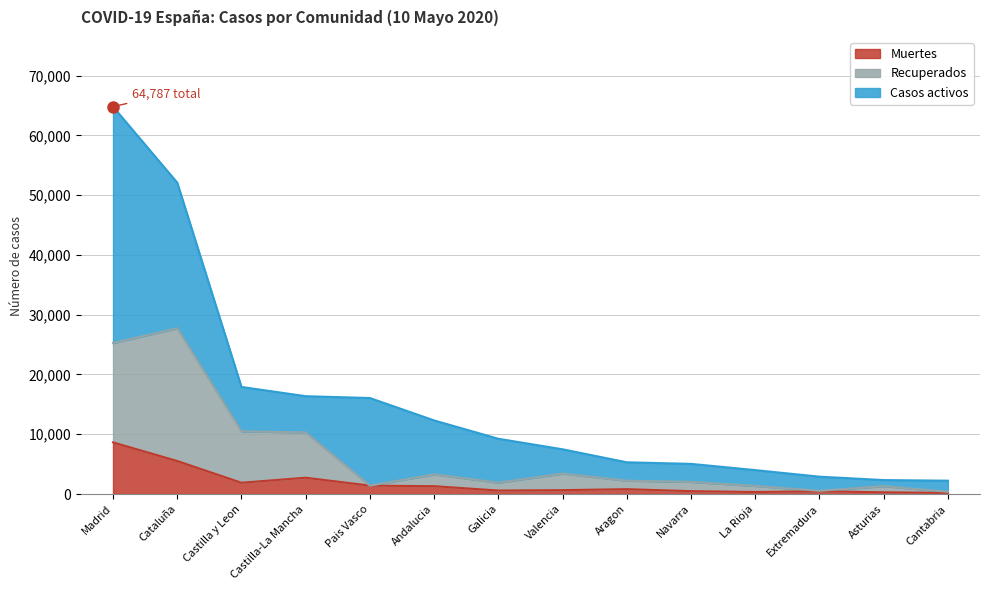

Which category has the highest value in the Muertes series?

Madrid